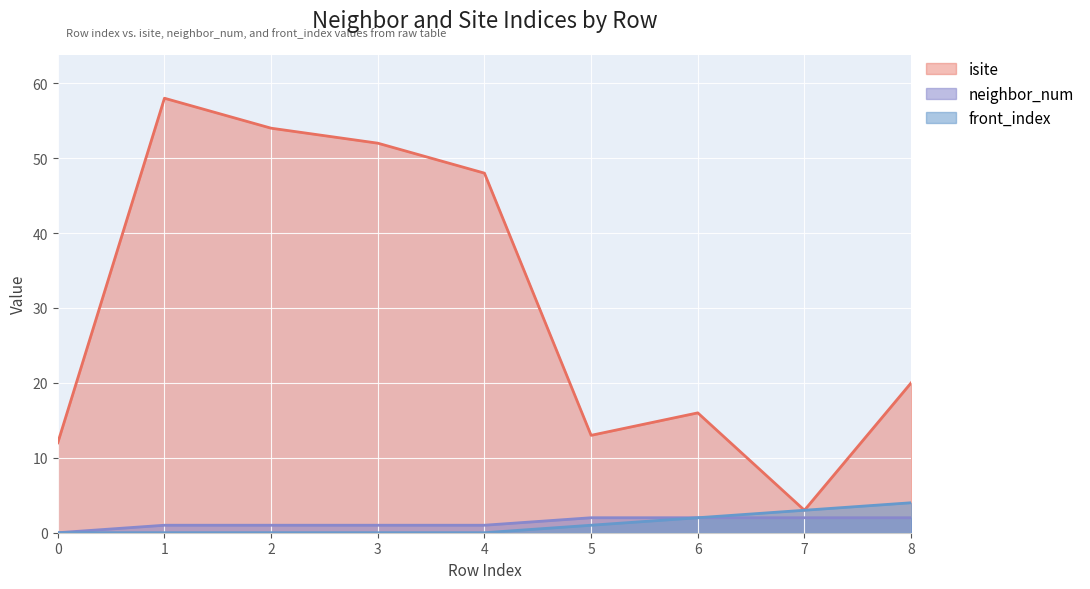

What is the sum of the isite values at 5 and 3?

65